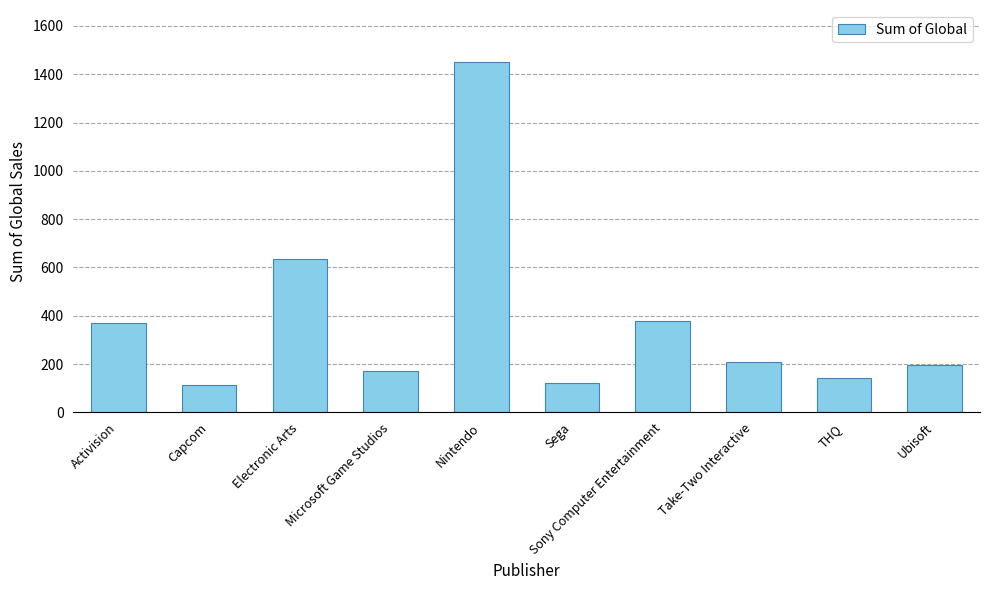

Read the value at Take-Two Interactive.

208.4